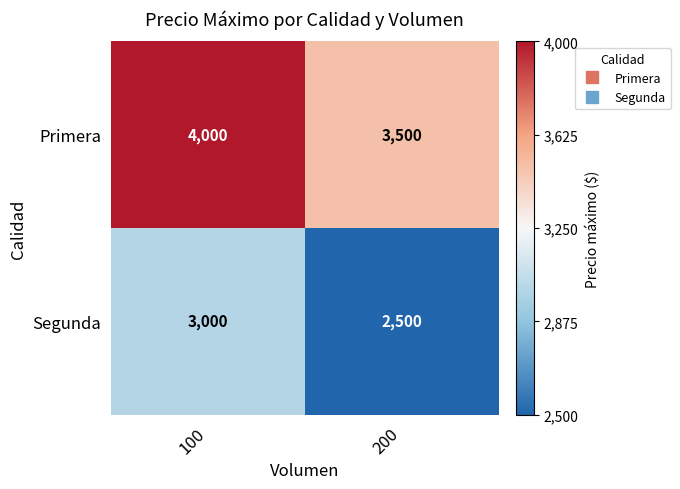

Reading right to left, what are all the values shown in this chart?

Primera: 3500	4000
Segunda: 2500	3000